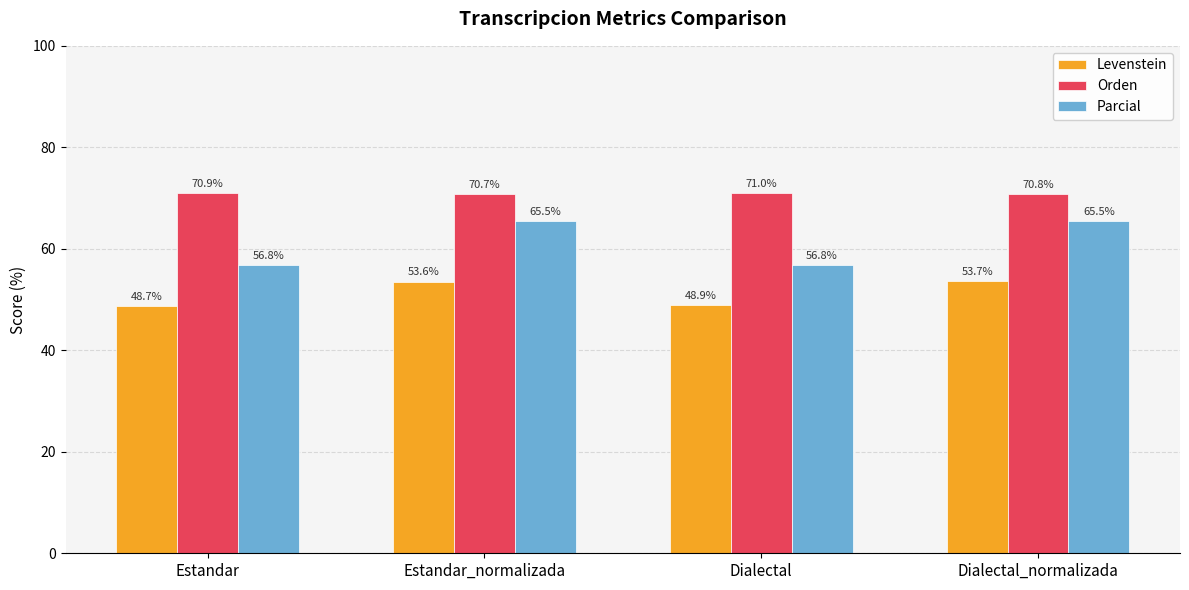

Reading left to right, extract all data points from this chart.

Levenstein: 48.7	53.6	48.9	53.7
Orden: 70.9	70.7	71.0	70.8
Parcial: 56.8	65.5	56.8	65.5